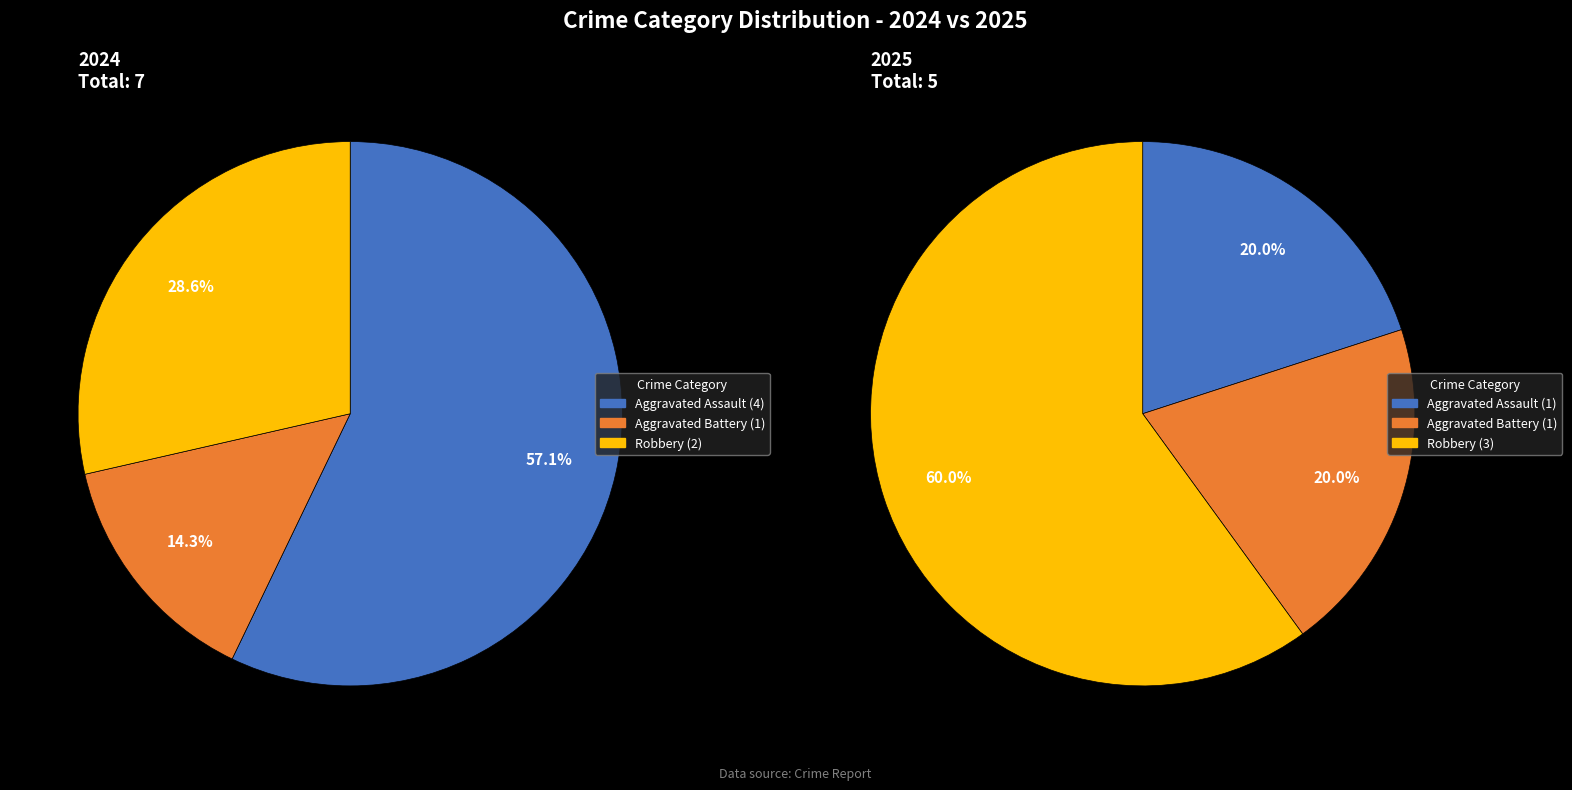

What percentage is the values_2025 slice, to the nearest percent?

20%